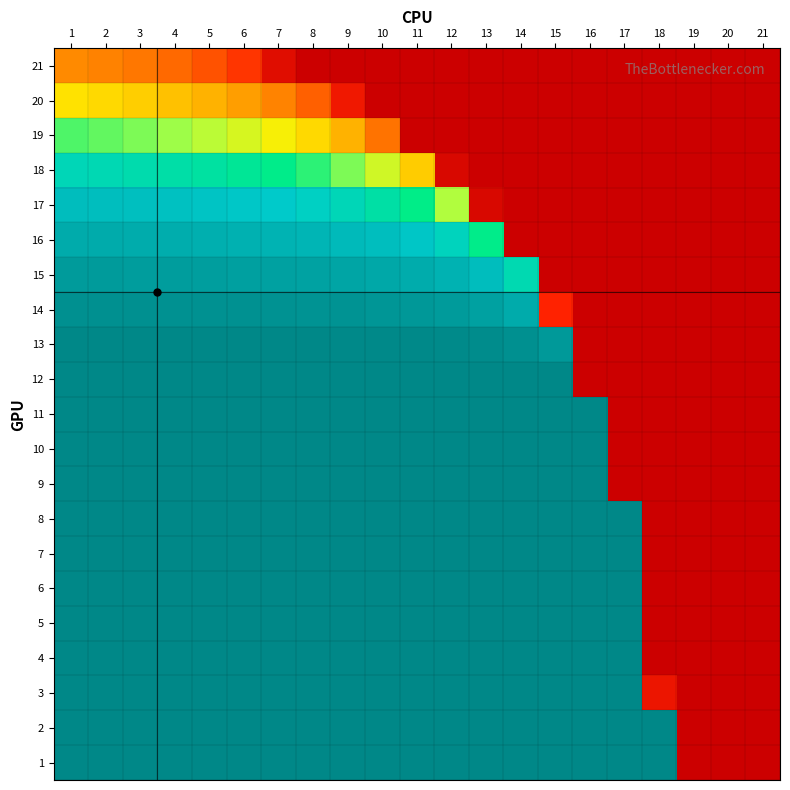

At which category is the sum across all series the highest?

1